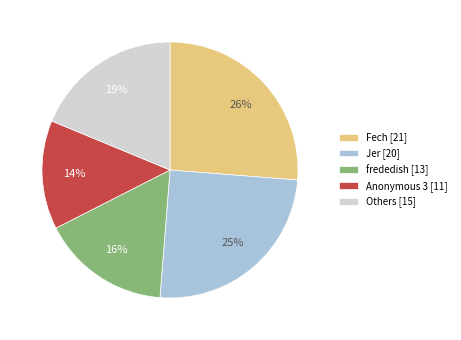

What is the smallest slice in the pie chart?

Anonymous 3 [11]